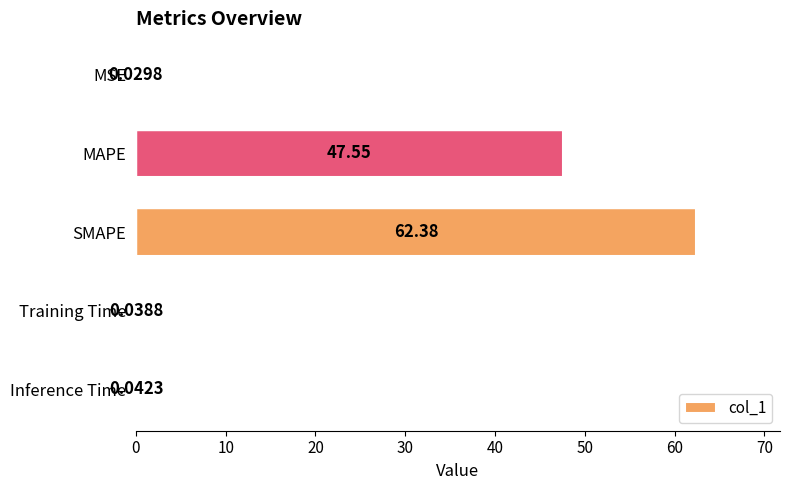

At which label is the value closest to 31?

MAPE